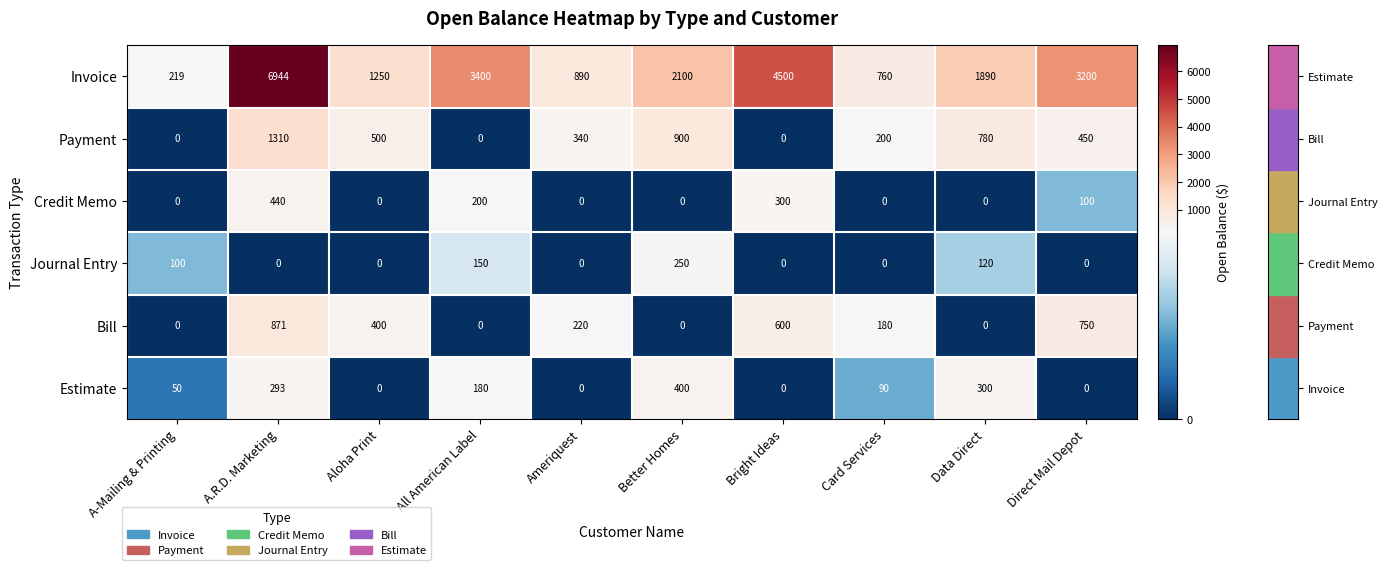

What value does the Invoice series have at Data Direct, to the nearest 50?

1900